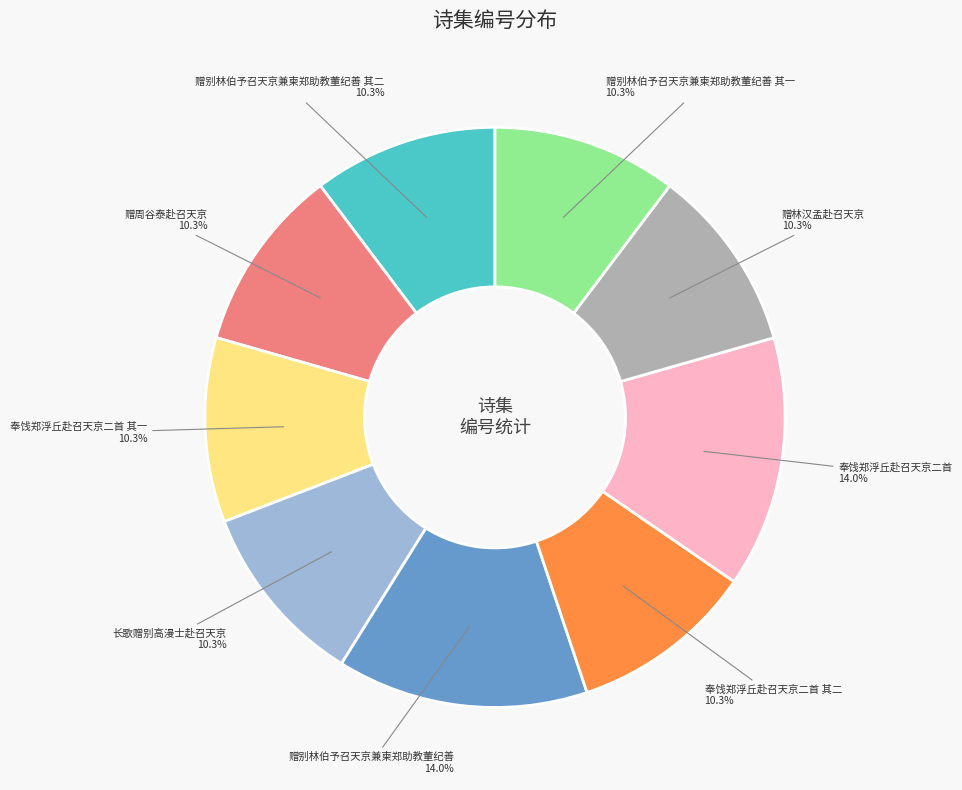

Does any single category account for the majority?

No